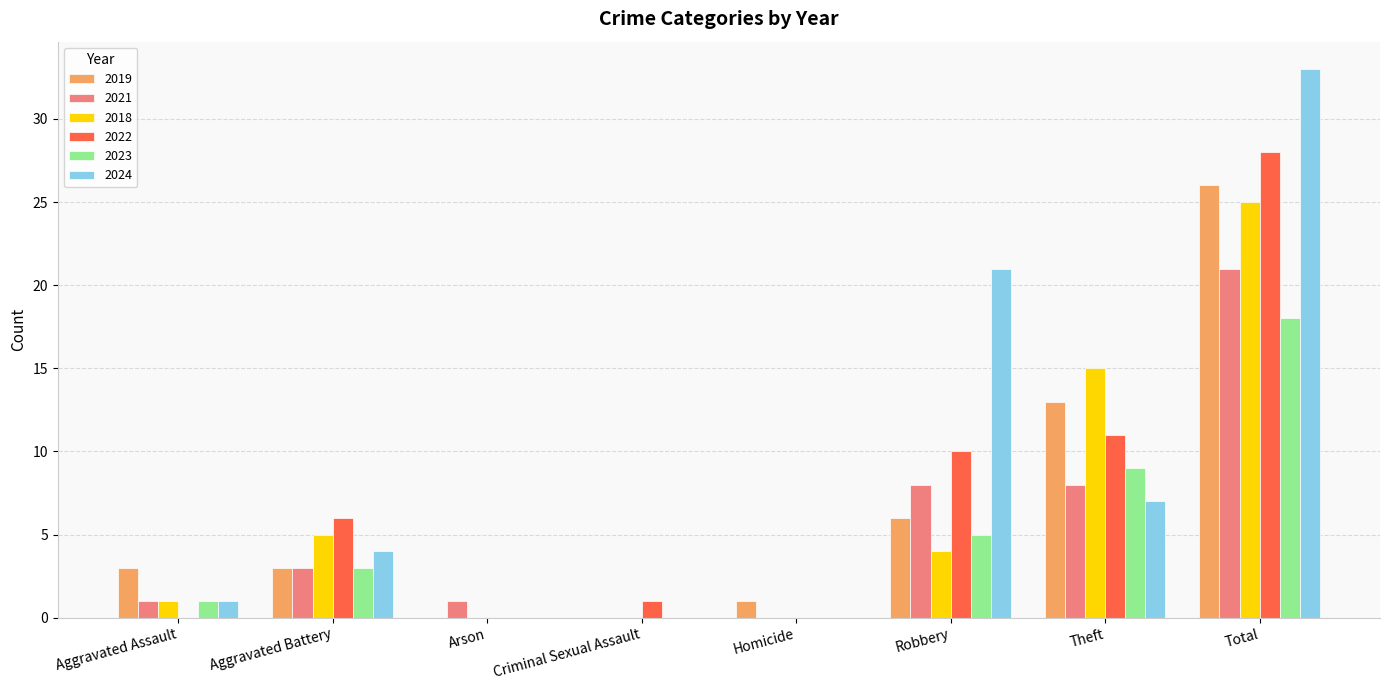

Reading right to left, what are all the values shown in this chart?

2019: 26	13	6	1	0	0	3	3
2021: 21	8	8	0	0	1	3	1
2018: 25	15	4	0	0	0	5	1
2022: 28	11	10	0	1	0	6	0
2023: 18	9	5	0	0	0	3	1
2024: 33	7	21	0	0	0	4	1